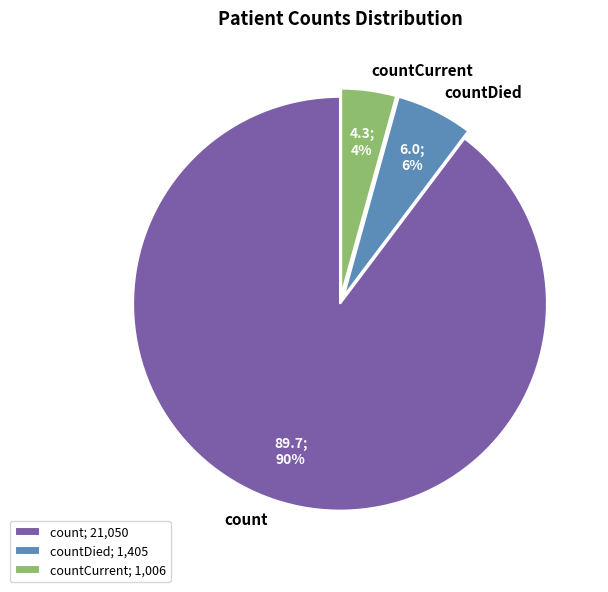

What is the largest slice in the pie chart?

count